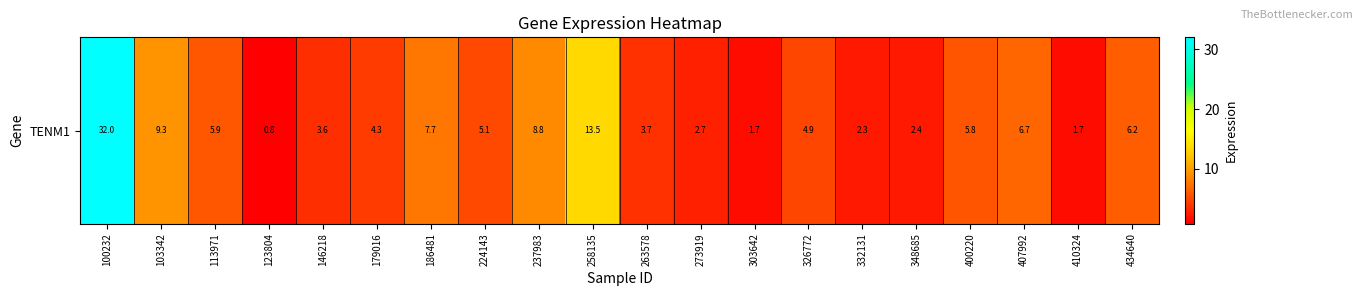

Count the number of data series in this chart.

1